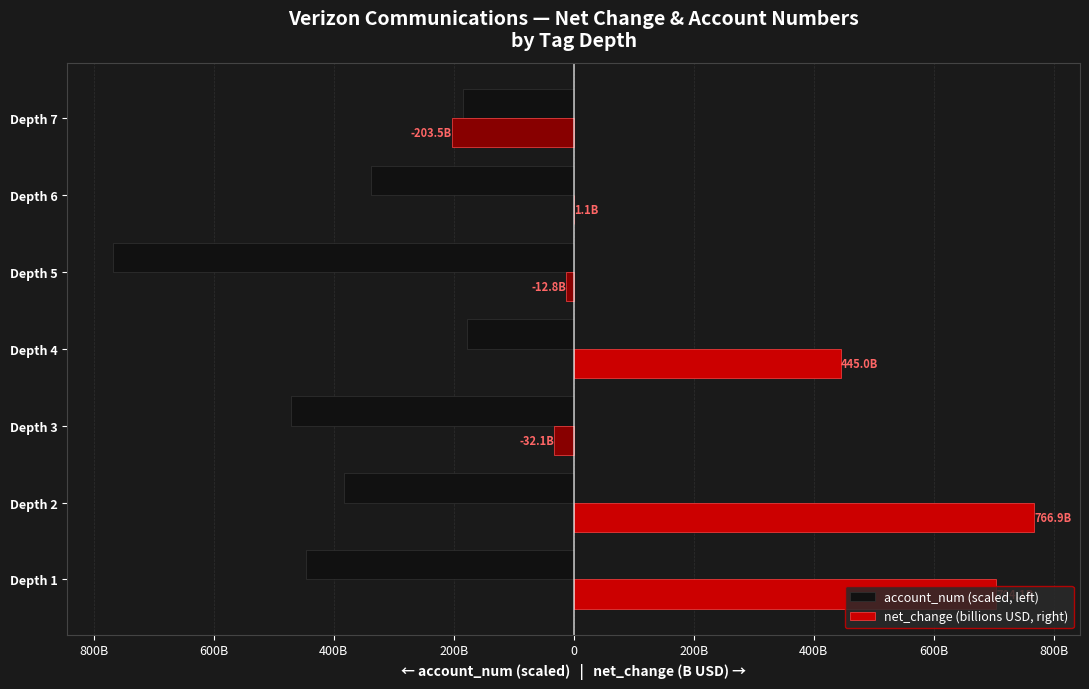

What are all the series names shown in the legend?

account_num (scaled, left), net_change (billions USD, right)